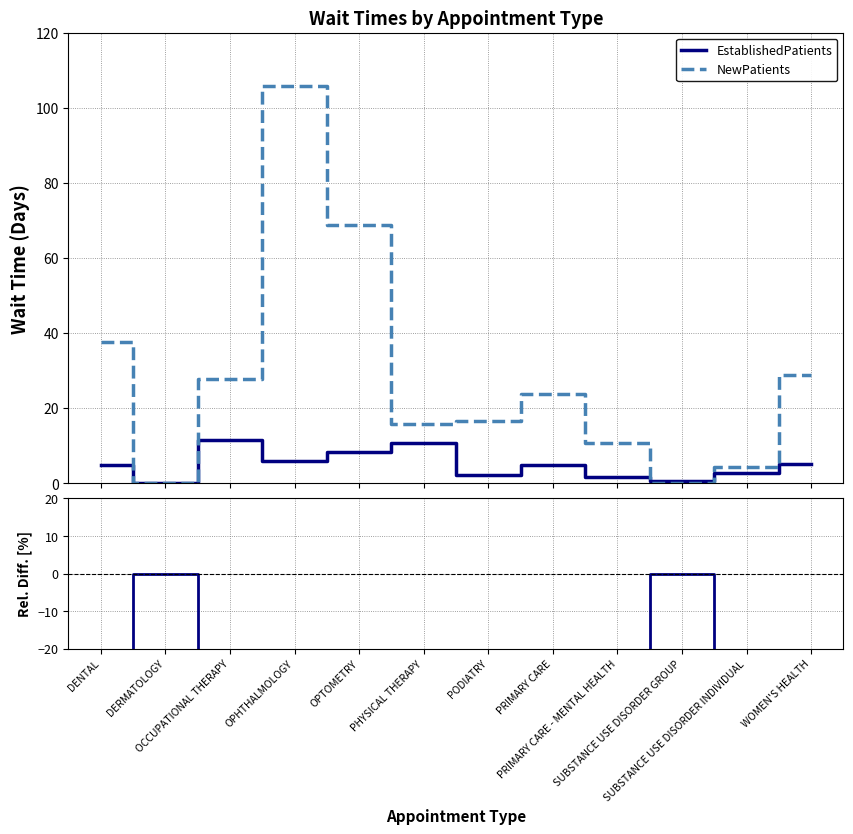

At which label does EstablishedPatients reach its minimum?

OPHTHALMOLOGY